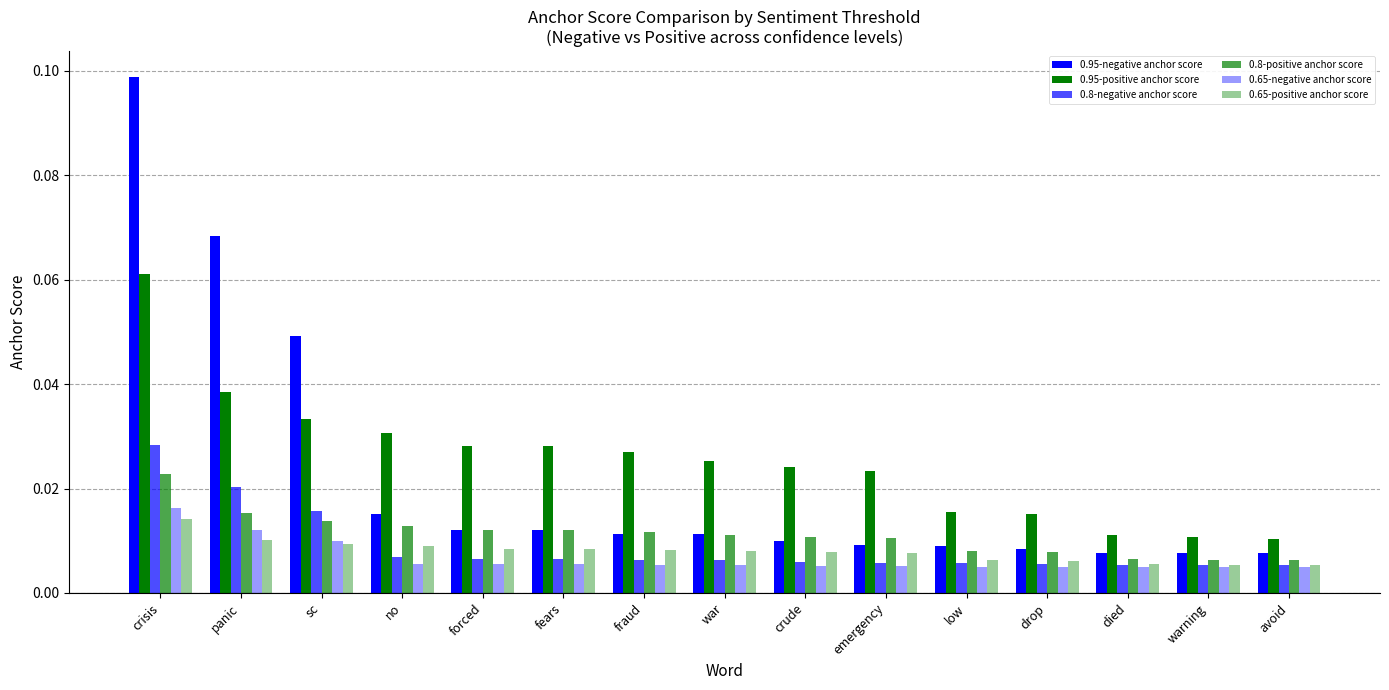

Which series has the largest range (max minus min)?

0.95-negative anchor score